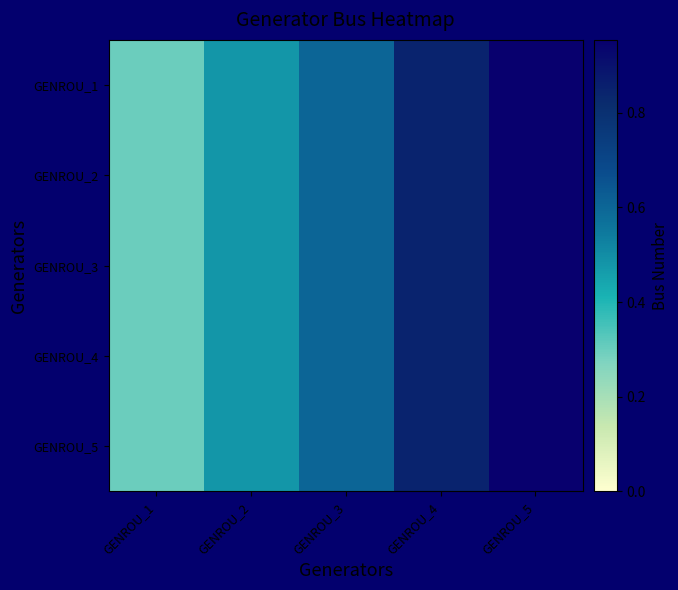

Reading left to right, what are all the values shown in this chart?

GENROU_1: GENROU_1=0.3	GENROU_2=0.5	GENROU_3=0.6	GENROU_4=0.8	GENROU_5=1.0
GENROU_2: GENROU_1=0.3	GENROU_2=0.5	GENROU_3=0.6	GENROU_4=0.8	GENROU_5=1.0
GENROU_3: GENROU_1=0.3	GENROU_2=0.5	GENROU_3=0.6	GENROU_4=0.8	GENROU_5=1.0
GENROU_4: GENROU_1=0.3	GENROU_2=0.5	GENROU_3=0.6	GENROU_4=0.8	GENROU_5=1.0
GENROU_5: GENROU_1=0.3	GENROU_2=0.5	GENROU_3=0.6	GENROU_4=0.8	GENROU_5=1.0